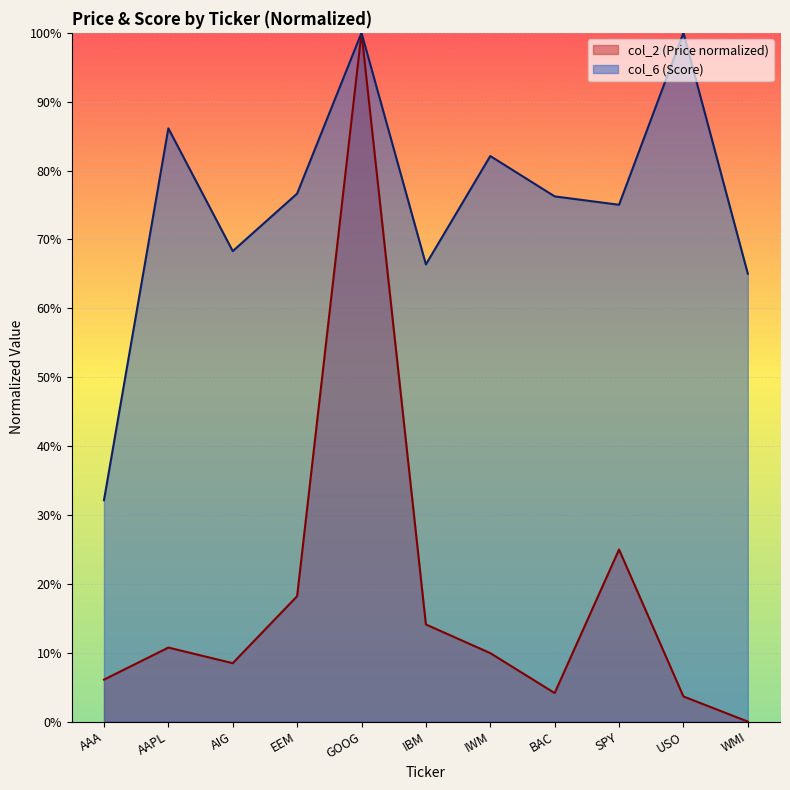

At which category is the sum across all series the highest?

GOOG